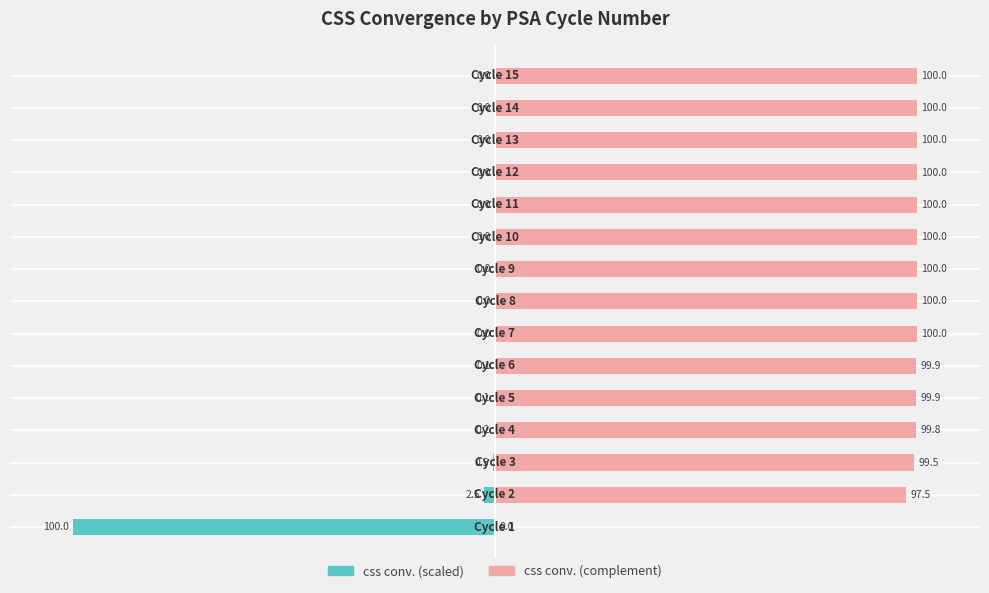

Which series has the widest spread of values?

css conv. (Left)